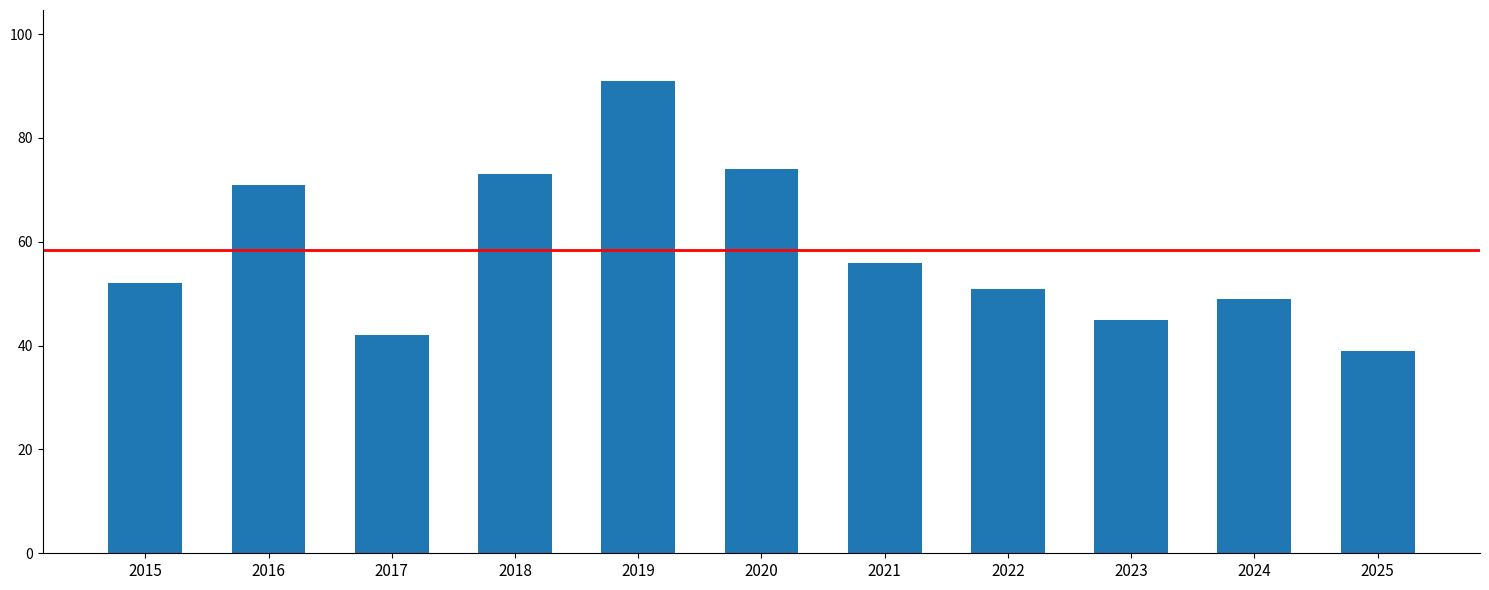

Does the chart contain any negative values?

No